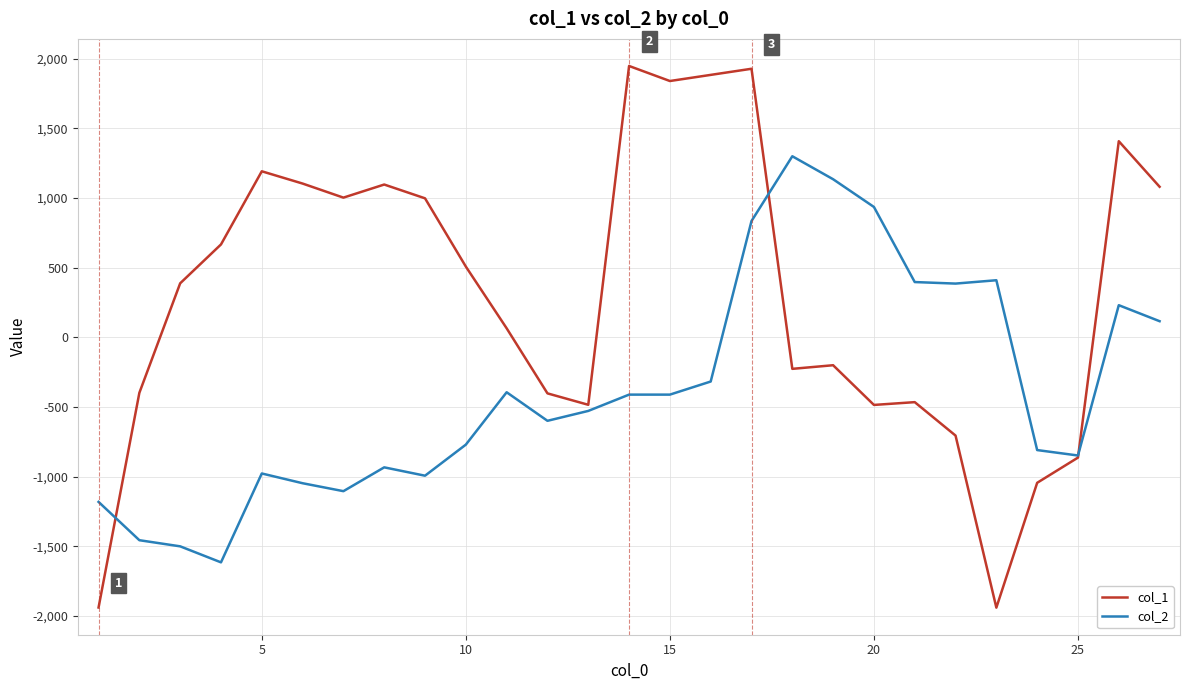

What is the sum of all col_1 values?

7933